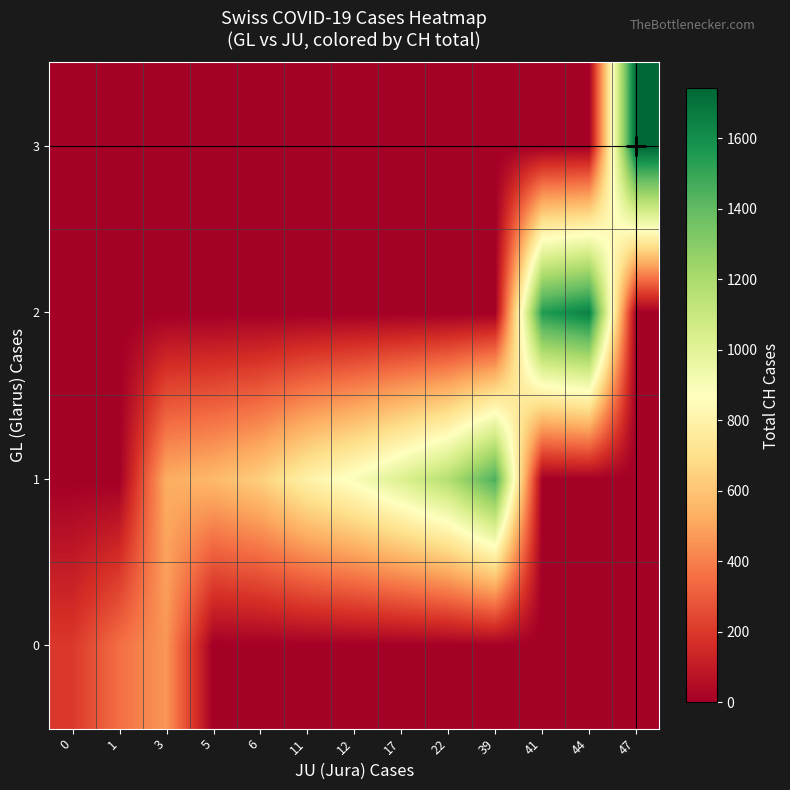

Reading right to left, transcribe all the data shown in this chart.

0: 47=0	44=0	41=0	39=0	22=0	17=0	12=0	11=0	6=0	5=0	3=460	1=355	0=201
1: 47=0	44=0	41=0	39=1456	22=1171	17=1027	12=895	11=793	6=637	5=564	3=525	1=0	0=0
2: 47=0	44=1649	41=1548	39=0	22=0	17=0	12=0	11=0	6=0	5=0	3=0	1=0	0=0
3: 47=1741	44=0	41=0	39=0	22=0	17=0	12=0	11=0	6=0	5=0	3=0	1=0	0=0